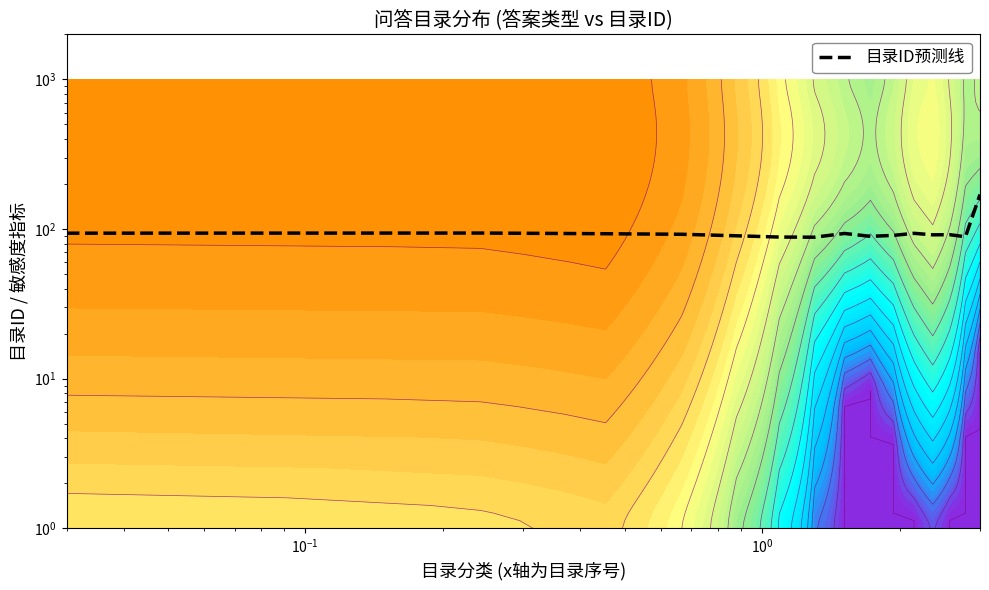

How many interior local peaks (higher than both neighbors) does the data have?

4